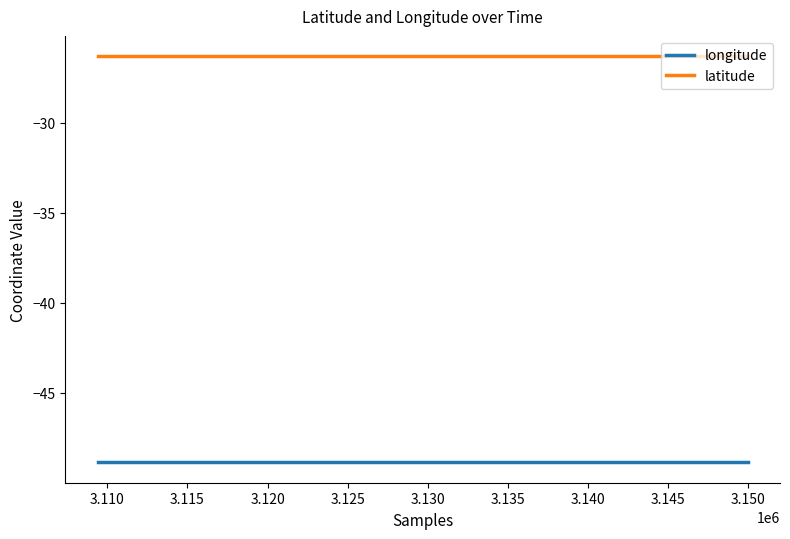

List the series in order of their overall mean, highest first.

latitude, longitude